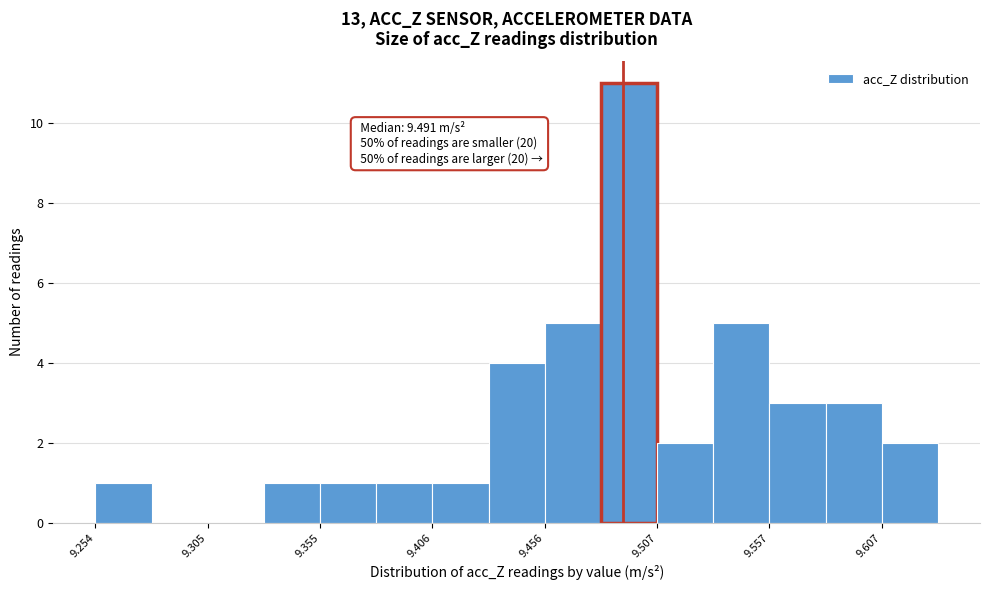

Read against the x-axis, roughly where is the centre of the tallest bar?

9.49